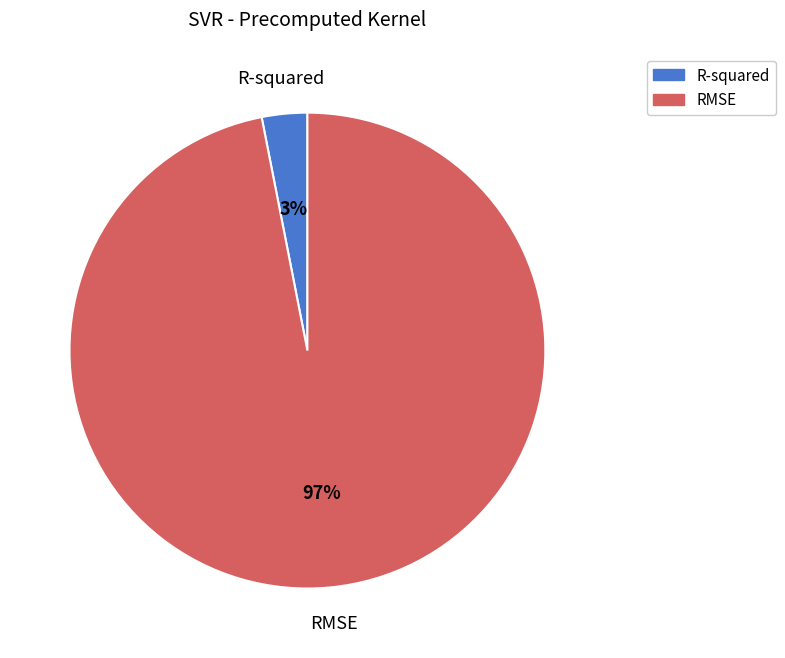

Rank the categories by value from highest to lowest.

RMSE, R-squared